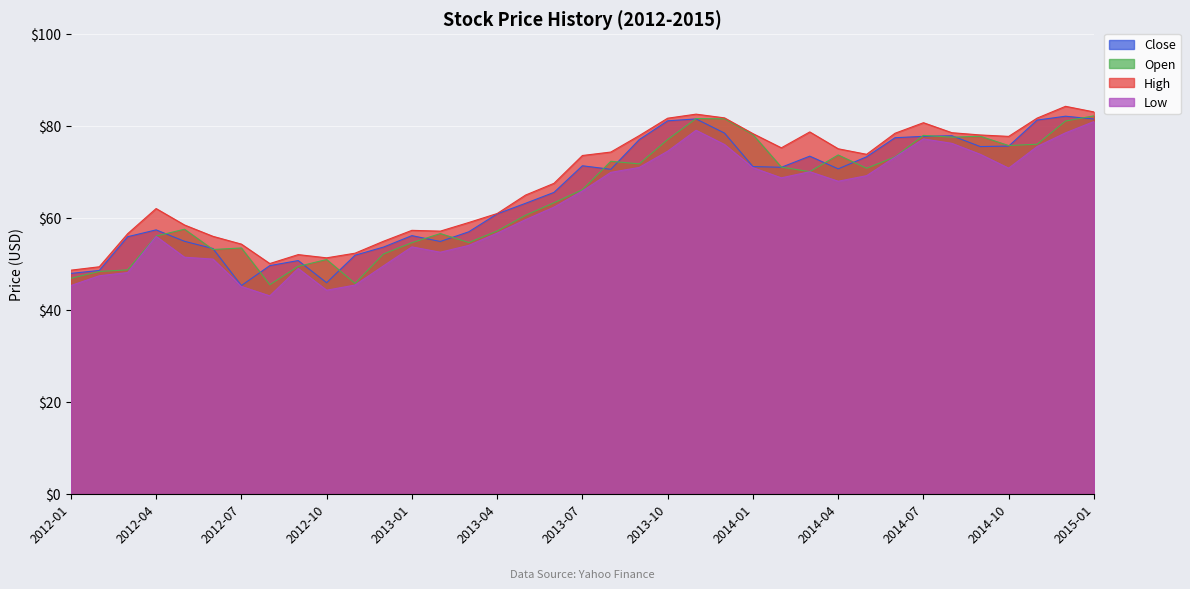

Which has a higher value, 2014-06 or 2013-06?

2014-06